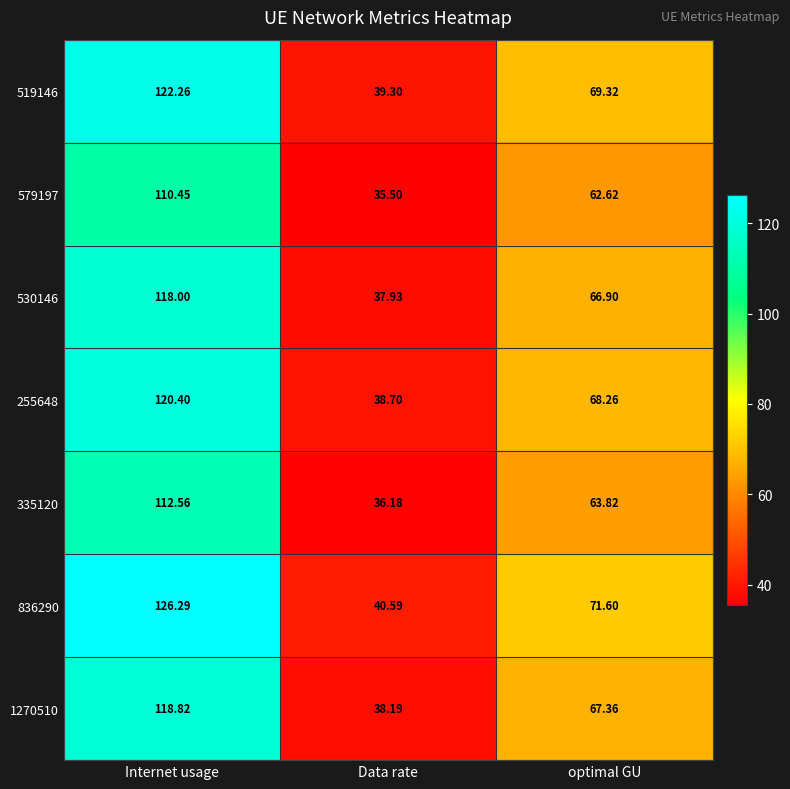

Is the value of 836290 at Internet usage greater than the value of 255648 at Internet usage?

Yes